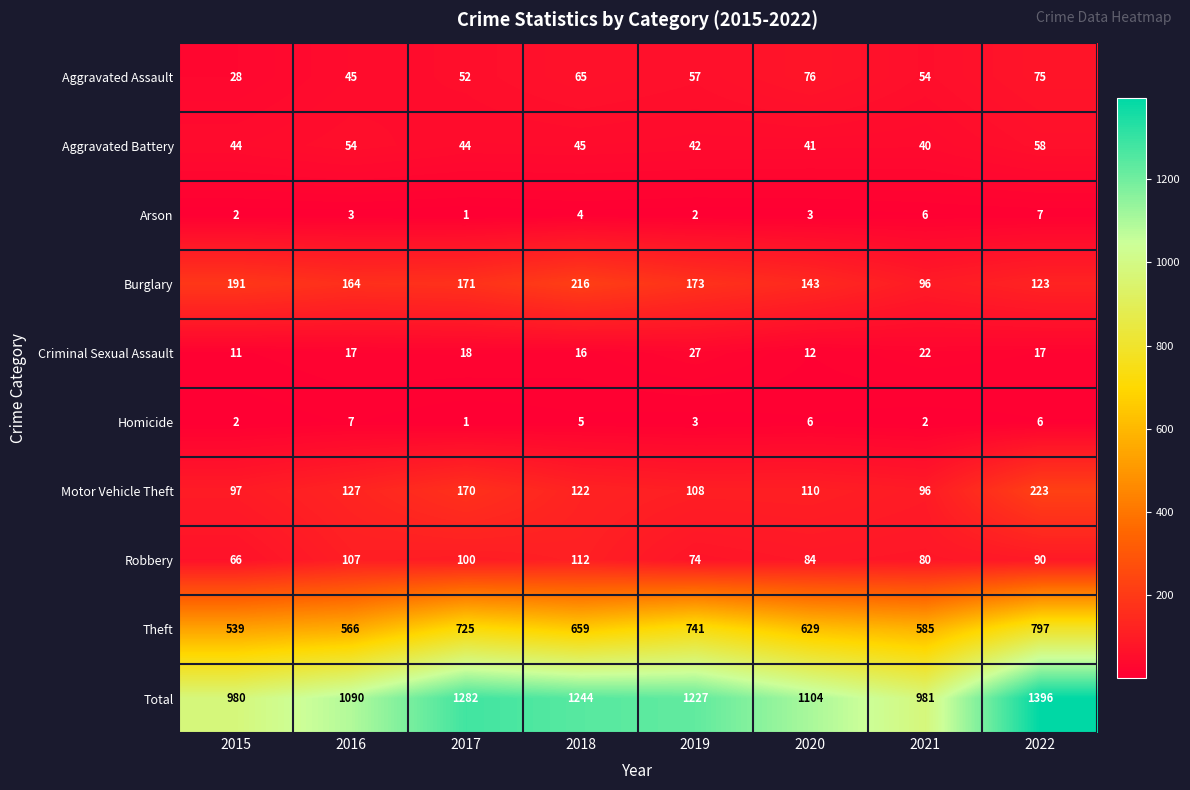

How many categories are shown in the chart?

8